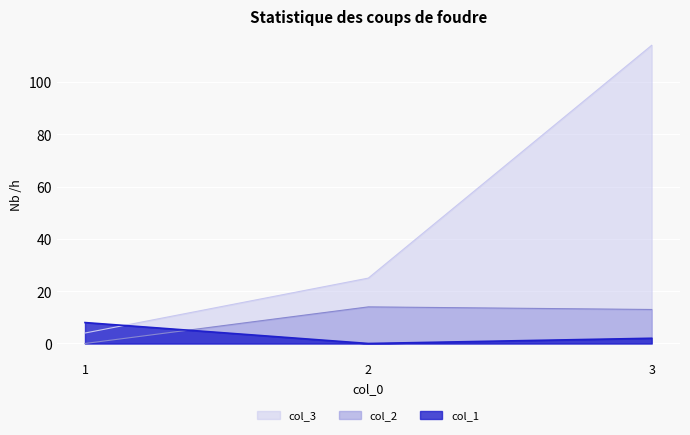

Reading right to left, transcribe all the data shown in this chart.

col_1: 3=2	2=0	1=8
col_2: 3=13	2=14	1=0
col_3: 3=114	2=25	1=4